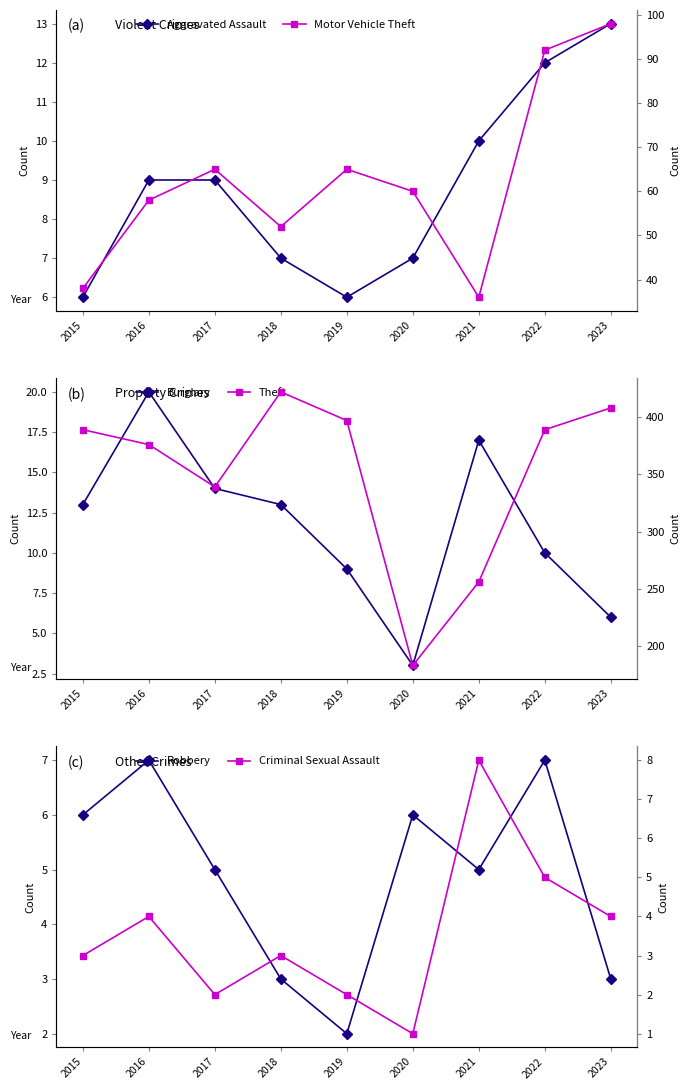

At which category does the chart reach its minimum across all series?

2020